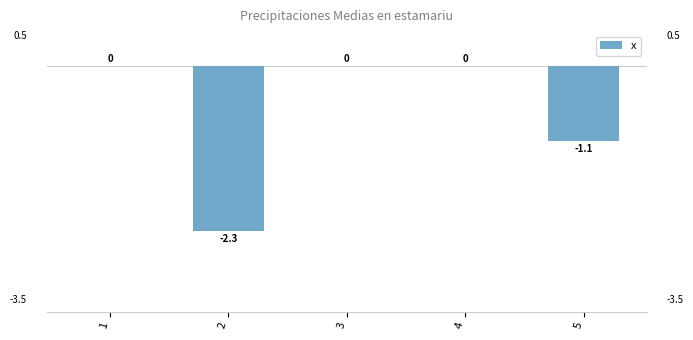

Is it true that the value at 4 is 0.0?

True